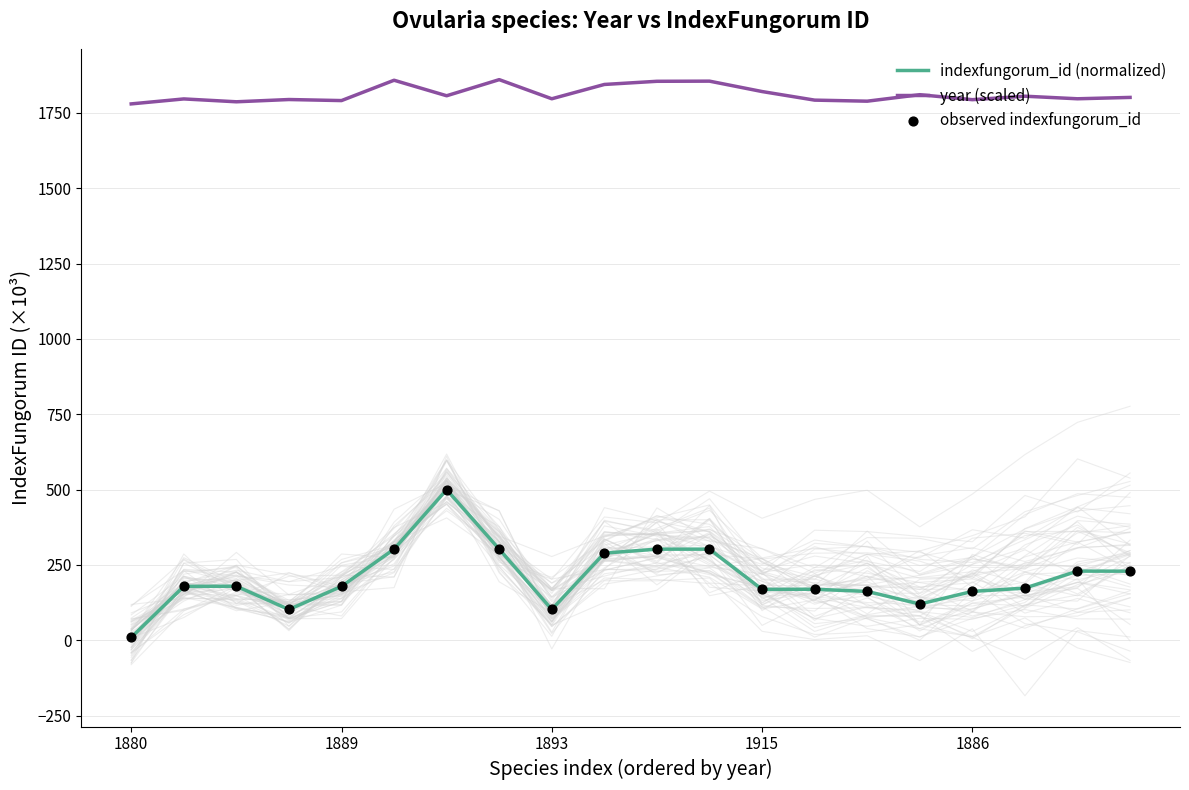

Which series has the largest Y range (max minus min)?

indexfungorum_id (normalized)